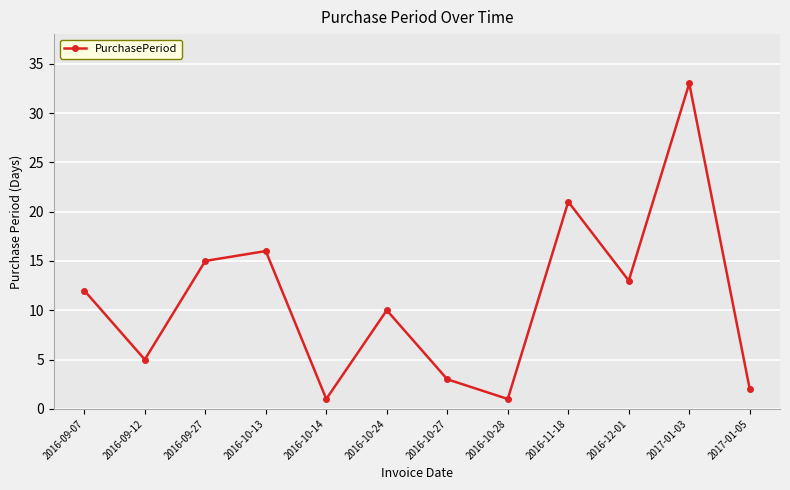

Reading right to left, what are all the values shown in this chart?

2	33	13	21	1	3	10	1	16	15	5	12